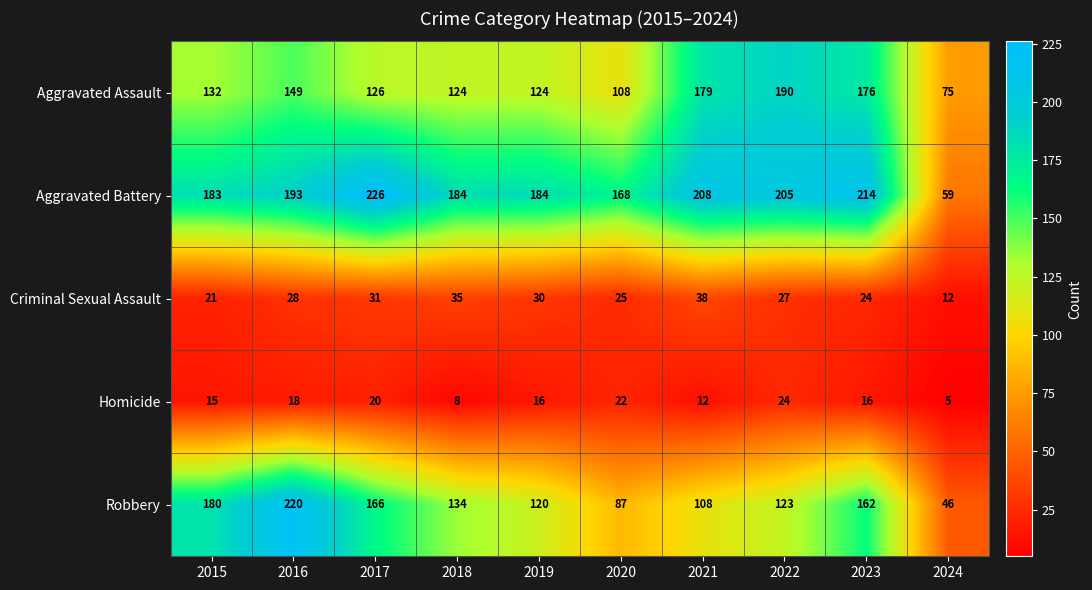

Which category has the lowest value in the Aggravated Battery series?

2024